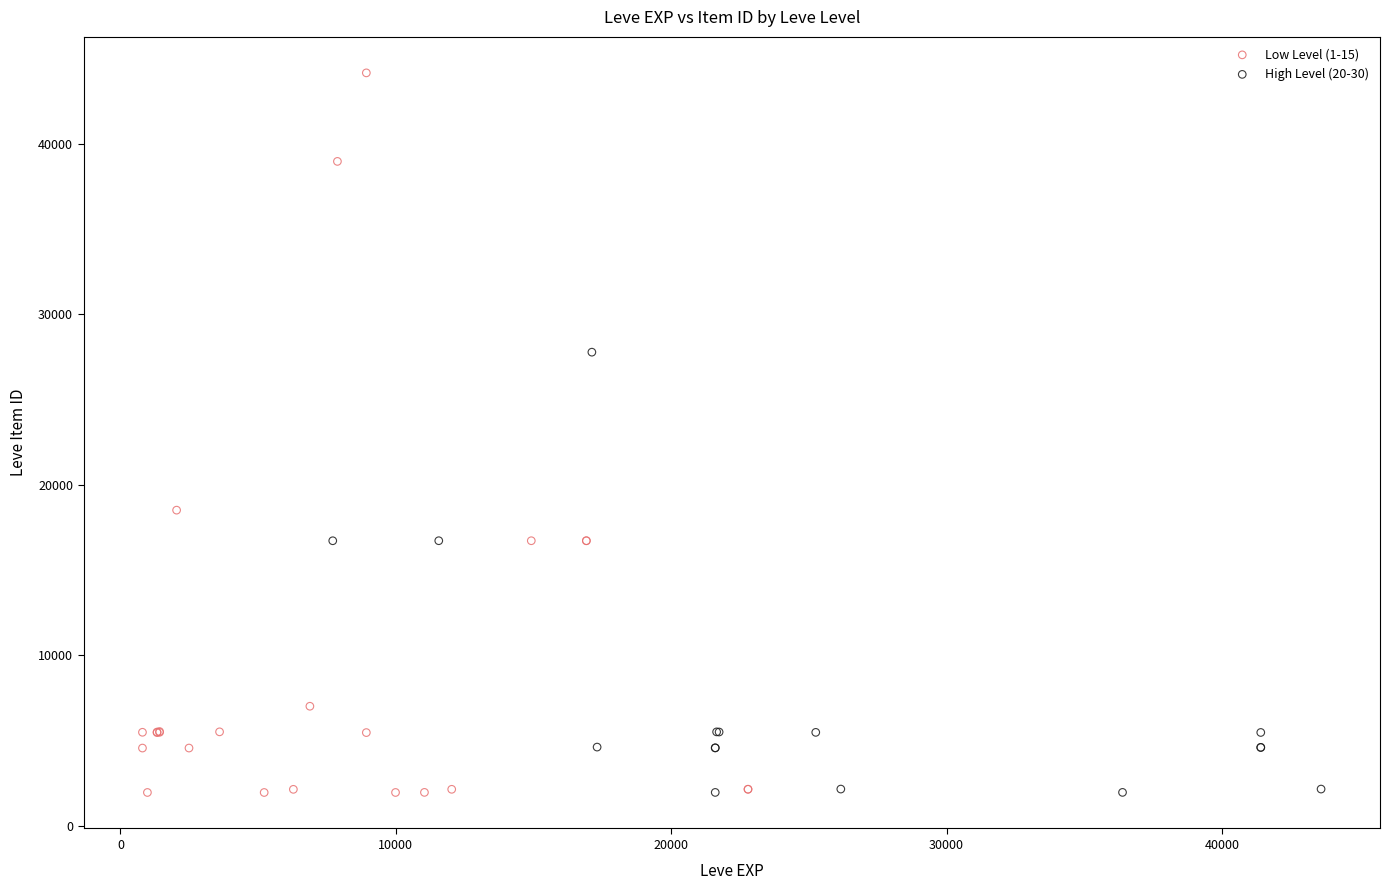

Which series reaches the maximum Y coordinate?

Low Level (1-15)